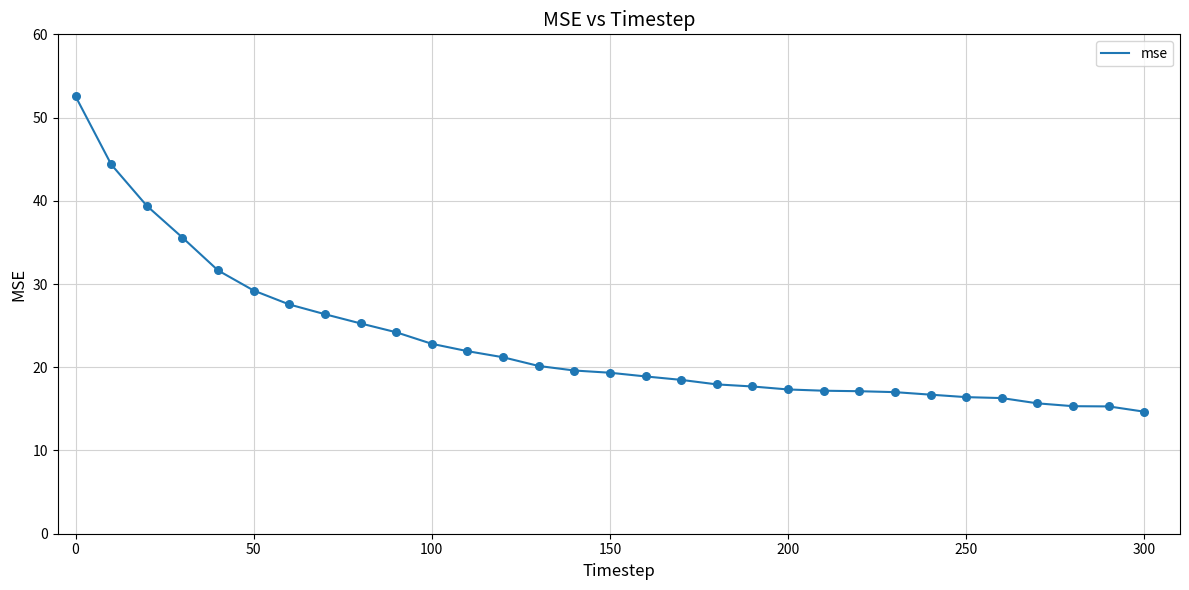

What is the greatest value displayed?

52.5